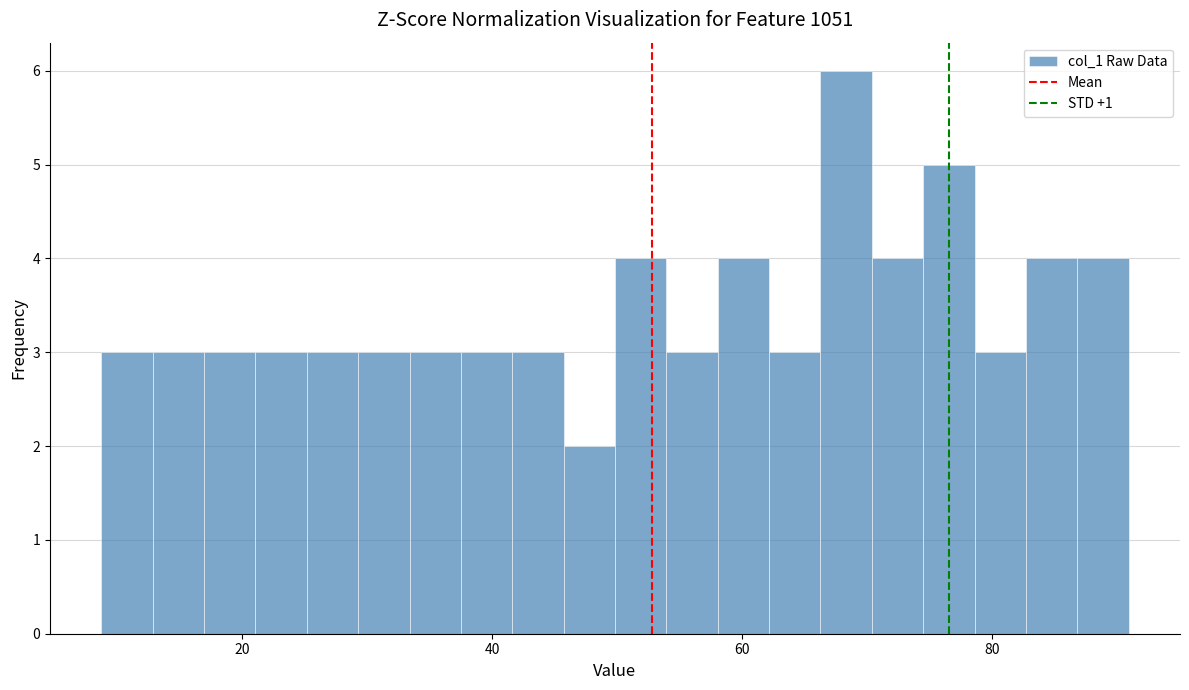

Read against the x-axis, roughly where is the centre of the tallest bar?

68